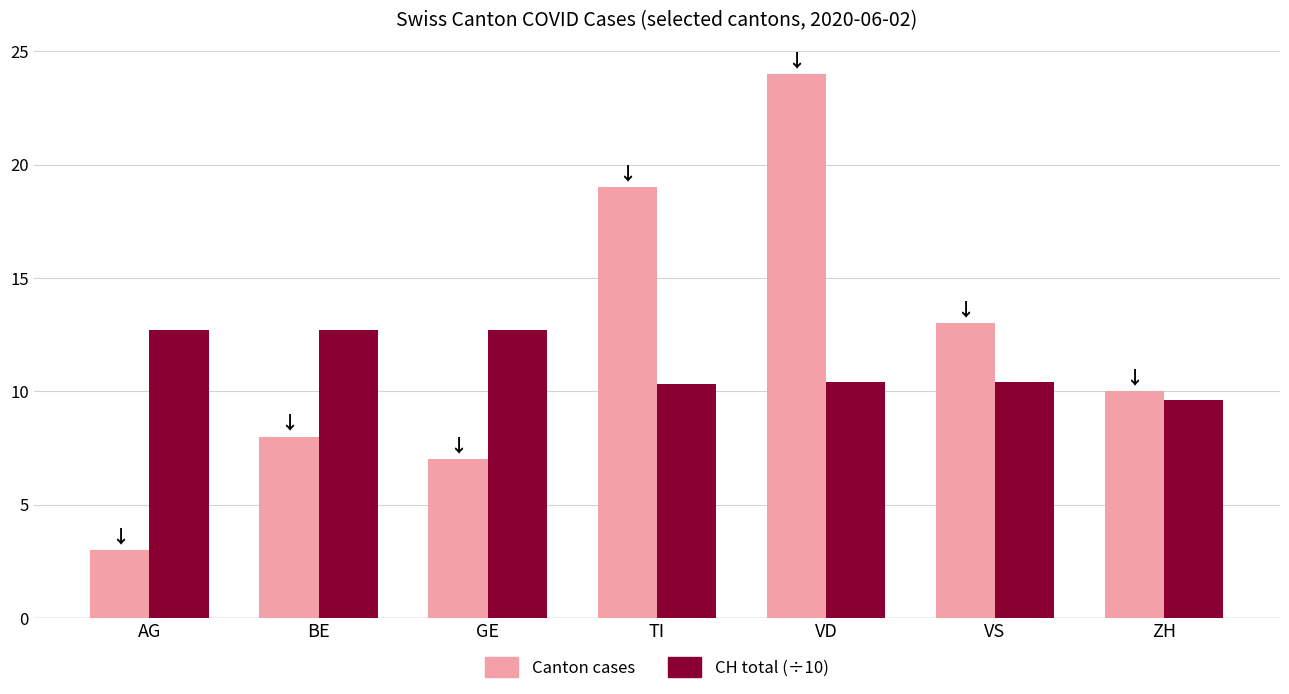

What is the value of the CH total (÷10) bar at the 2nd from the left?

12.7